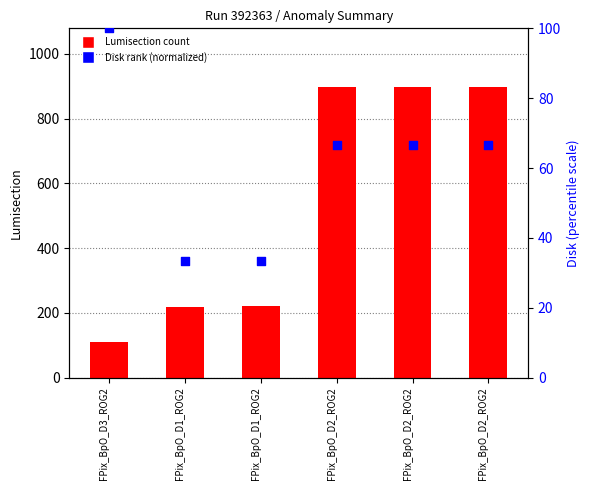

At which category is the sum across all series the highest?

FPix_BpO_D2_ROG2